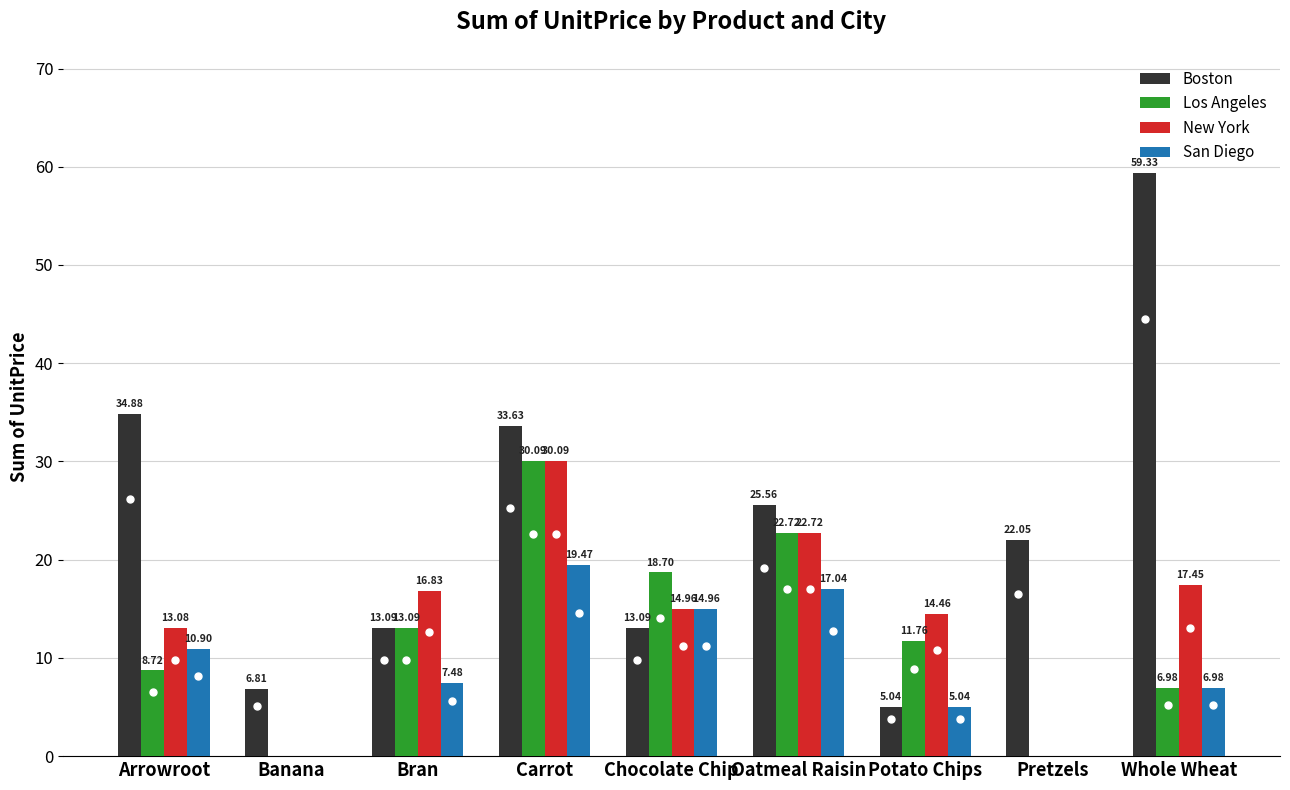

Are the bars horizontal?

No